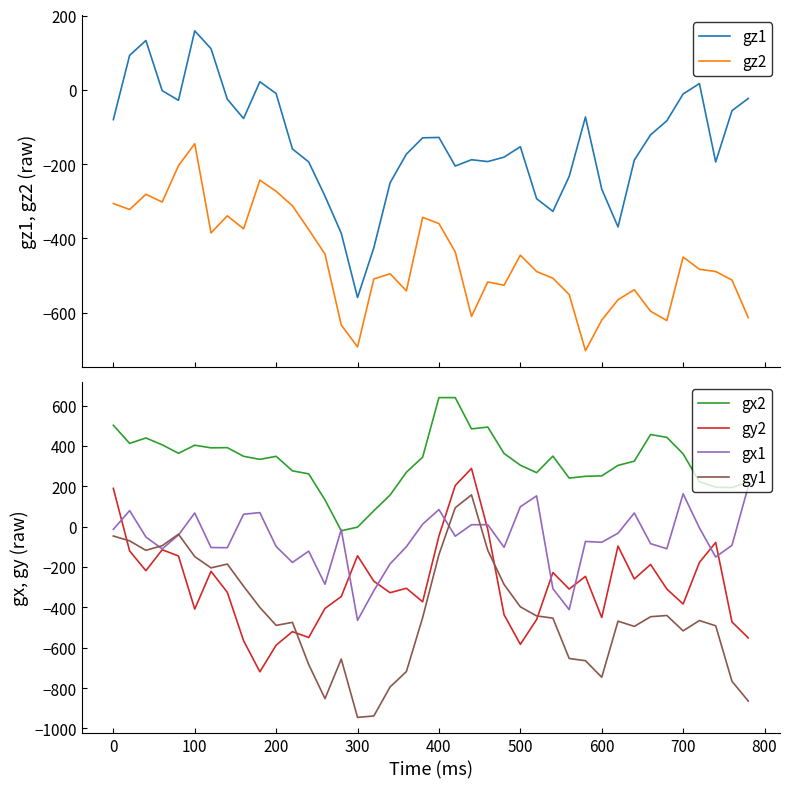

True or false: gy1 and gx2 intersect in this chart.

False